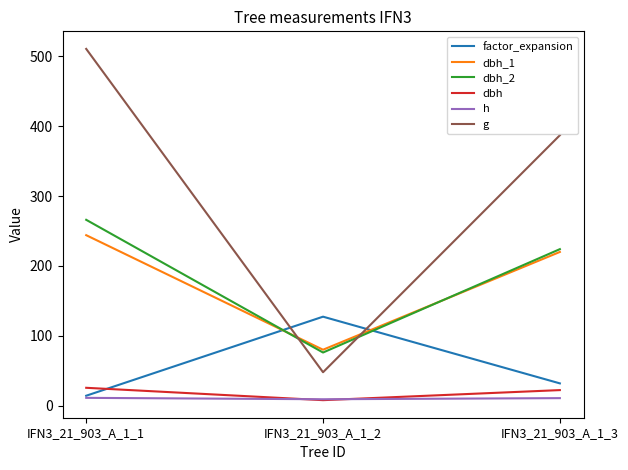

List the series in order of their peak value, highest first.

g, dbh_2, dbh_1, factor_expansion, dbh, h